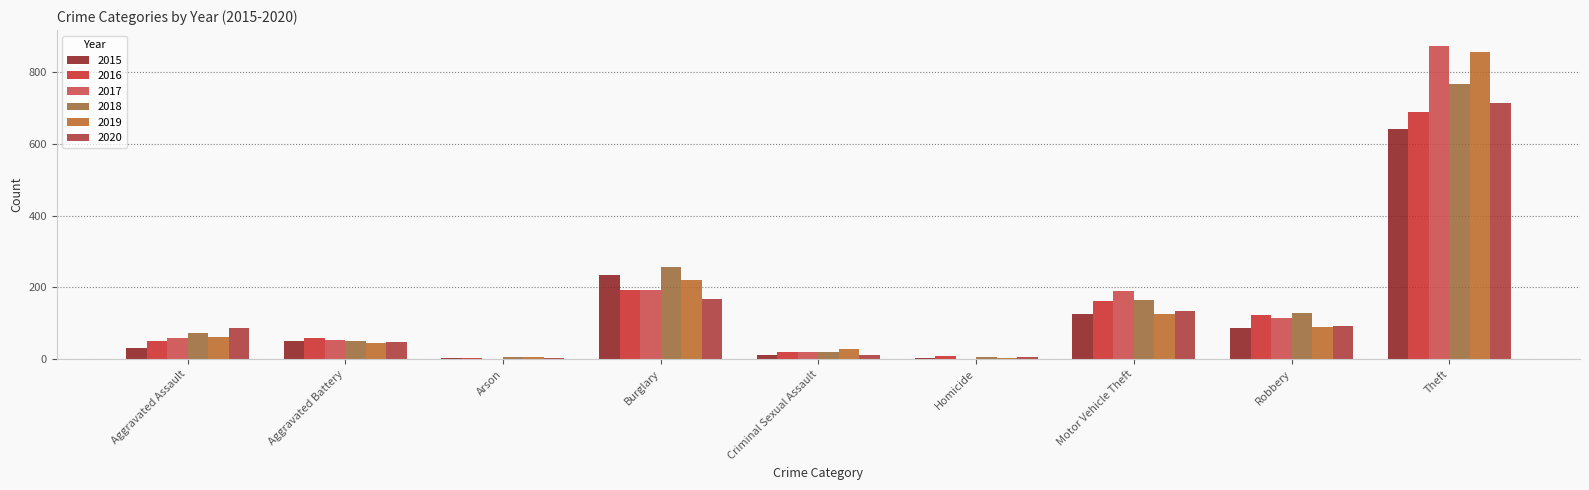

Which series has the largest total across all categories?

2017